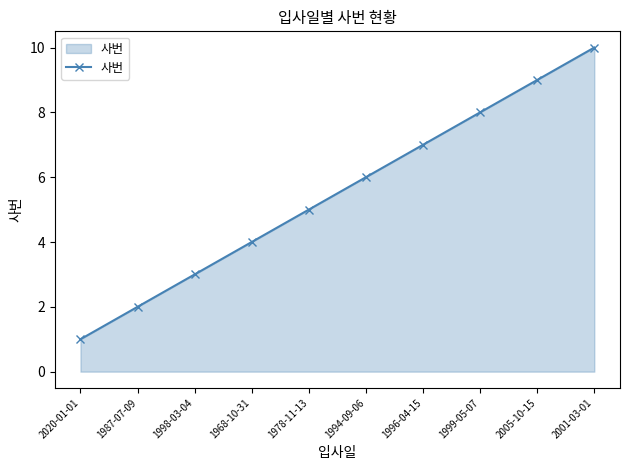

The chart shows a value of 2 at 1987-07-09. True or false?

True